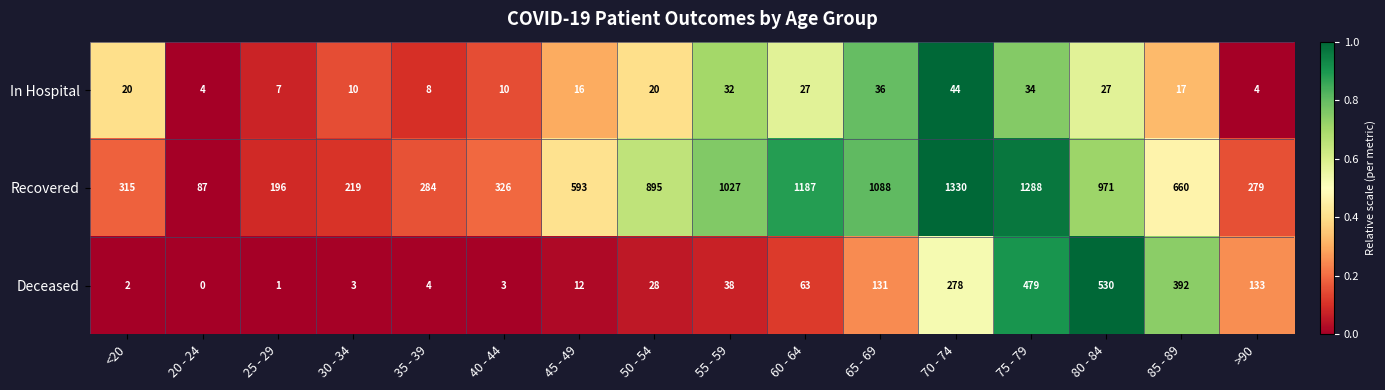

How many values in the Recovered series are below 660?

8